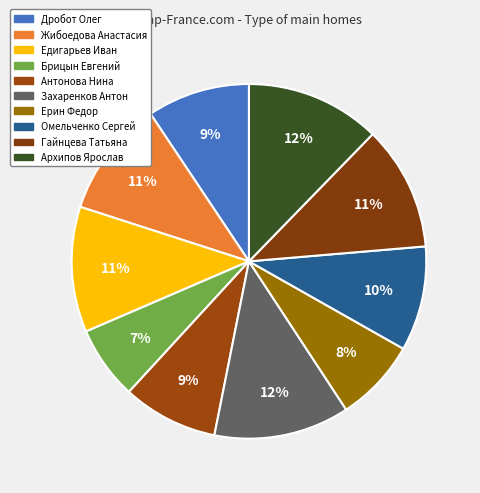

How many slices are in this pie chart?

10